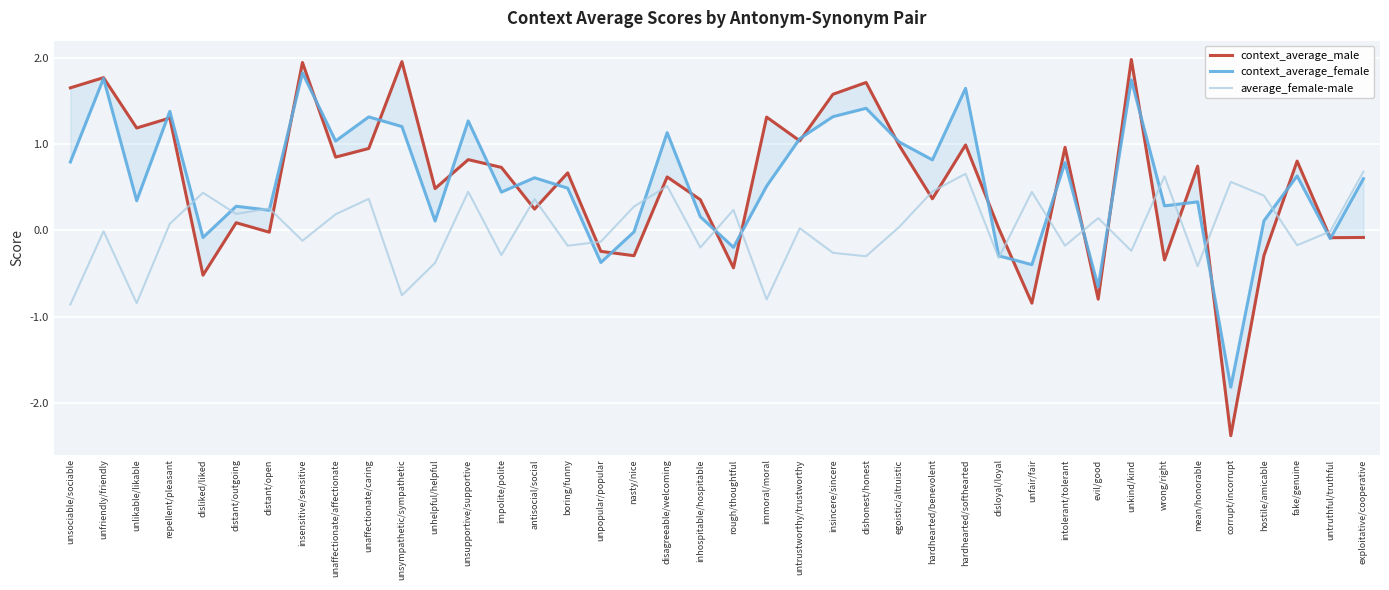

How many data points in context_average_male are above 0?

28